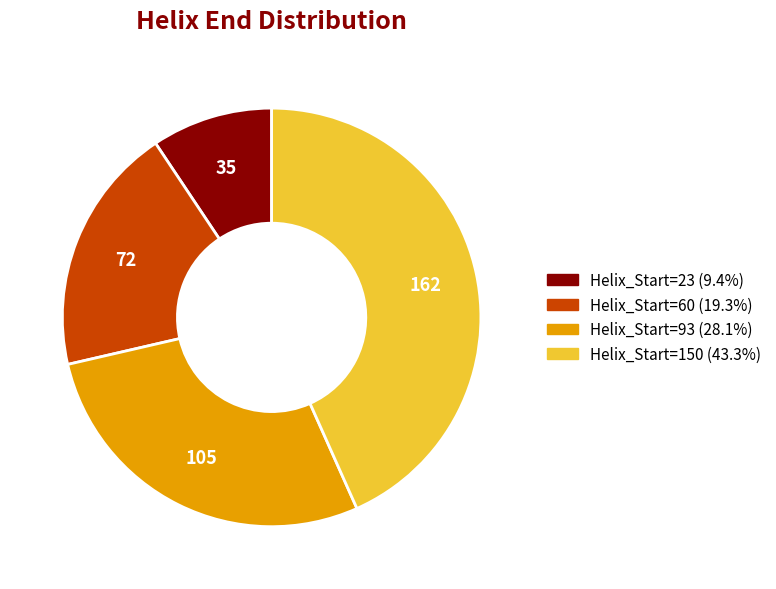

Do Helix_Start=150 (43.3%) and Helix_Start=93 (28.1%) together represent more than half of the pie?

Yes